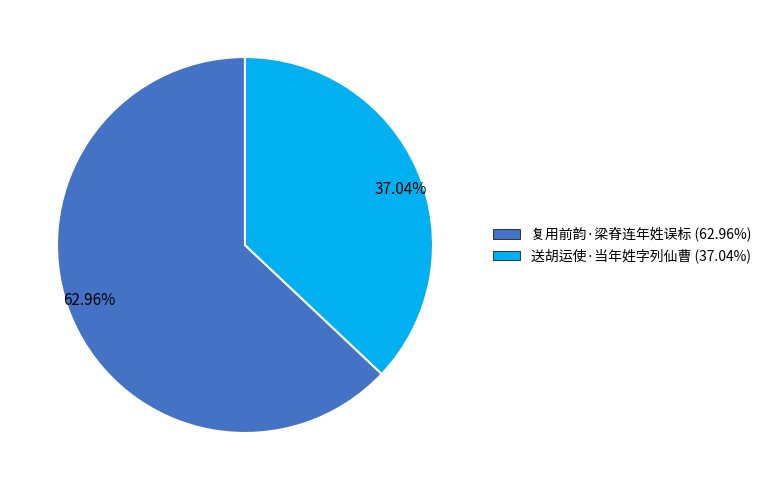

Combined, do 62.96% and 37.04% account for over 50%?

Yes